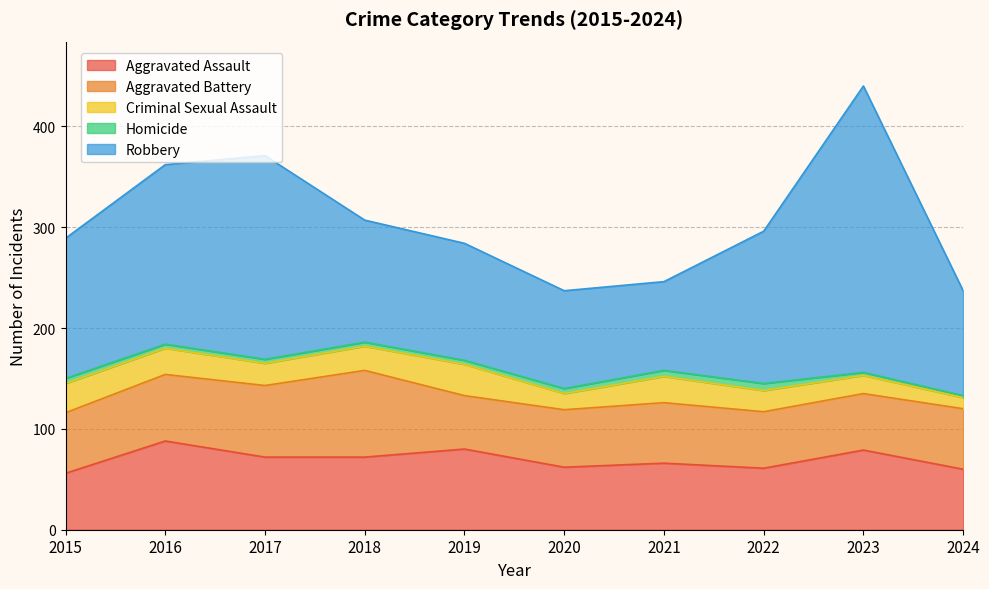

True or false: Aggravated Assault and Criminal Sexual Assault intersect in this chart.

False